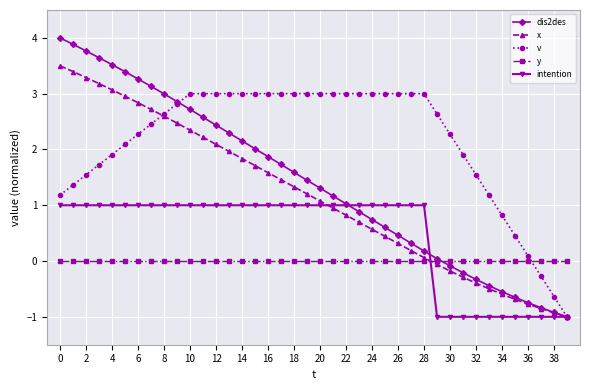

What is the value of the x point at the 14th from the left?

2.0